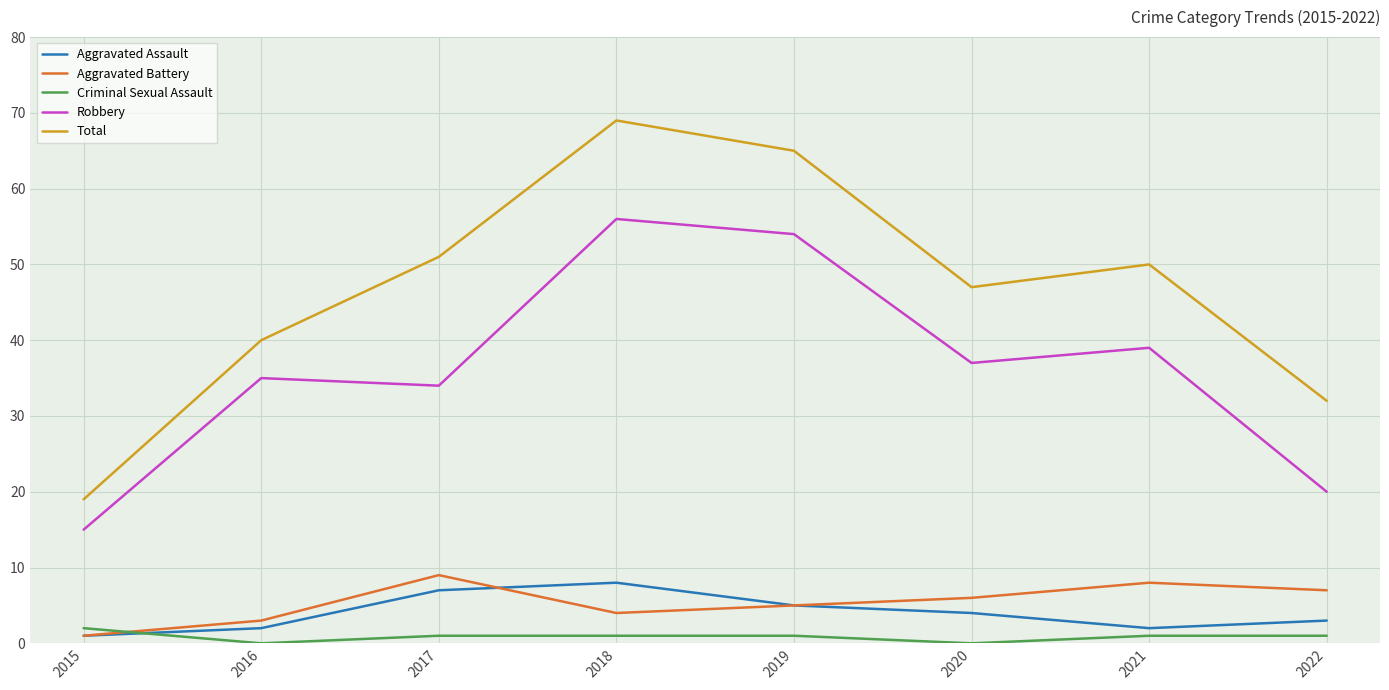

What value does the Aggravated Assault series have at 2021?

2